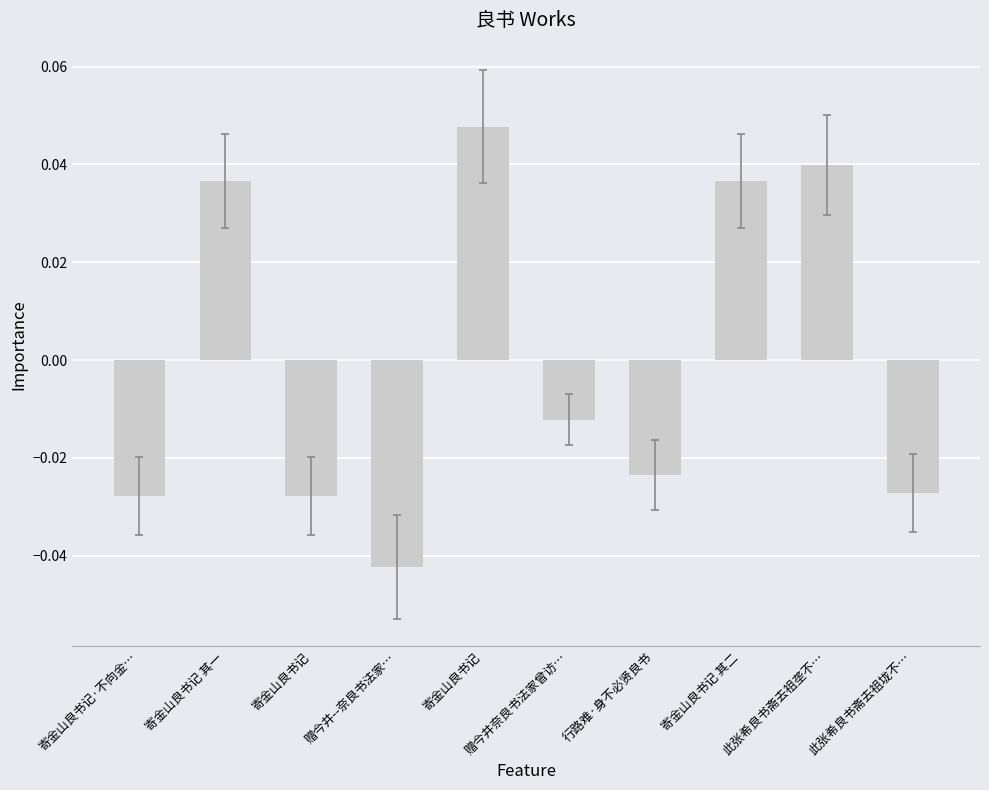

What is the difference between the maximum and minimum values?

0.1